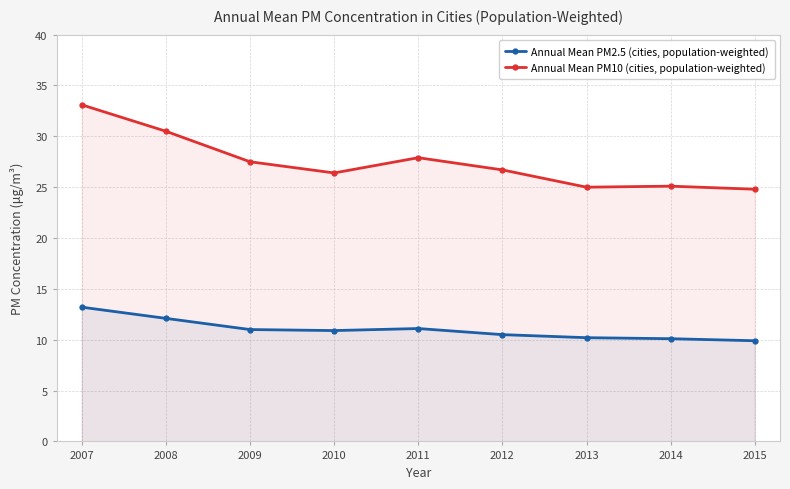

How many lines are shown in the chart?

2